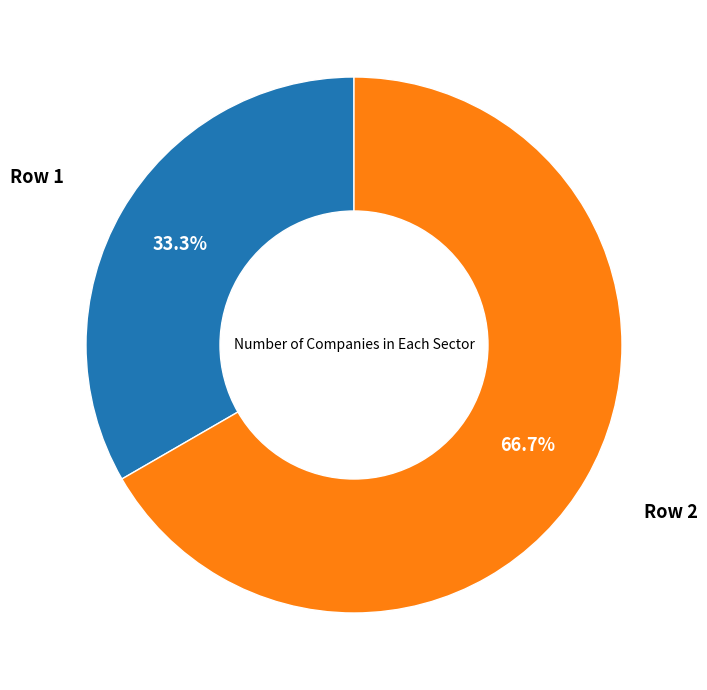

Does any single category account for the majority?

Yes